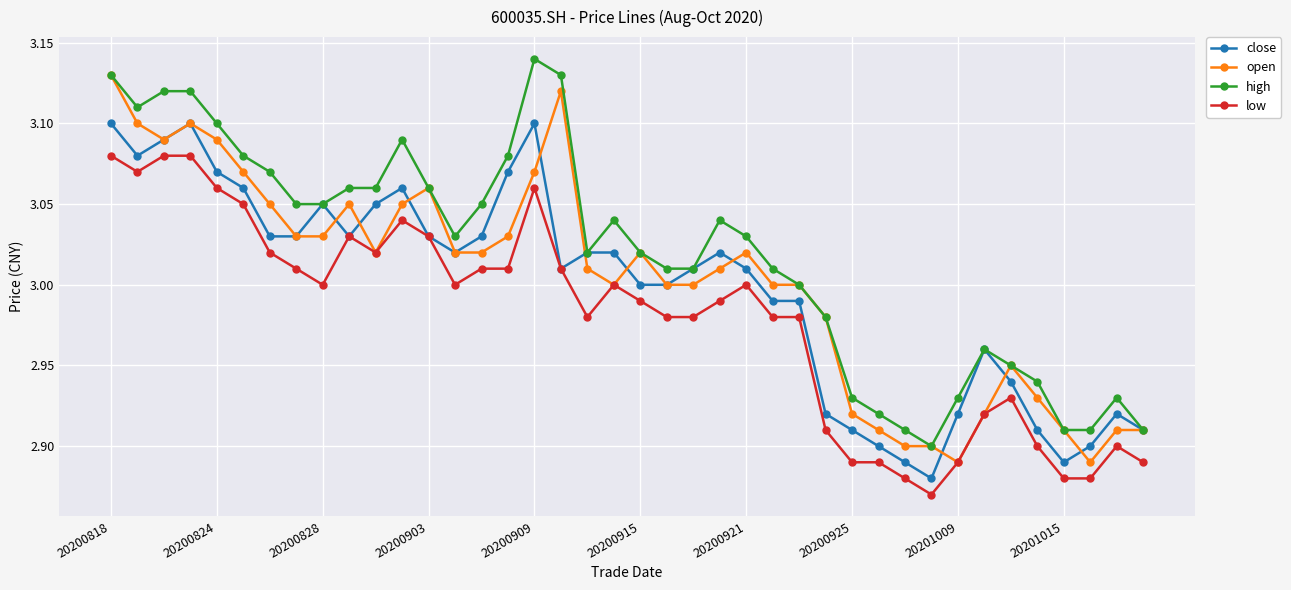

True or false: open has more than 1 interior local peaks.

True